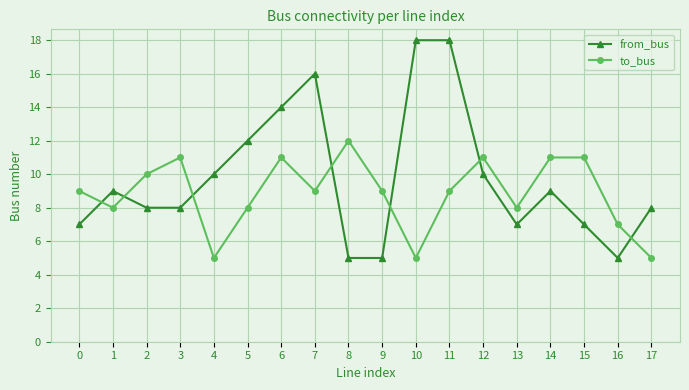

Between which two adjacent categories do to_bus and from_bus first intersect?

0 and 1